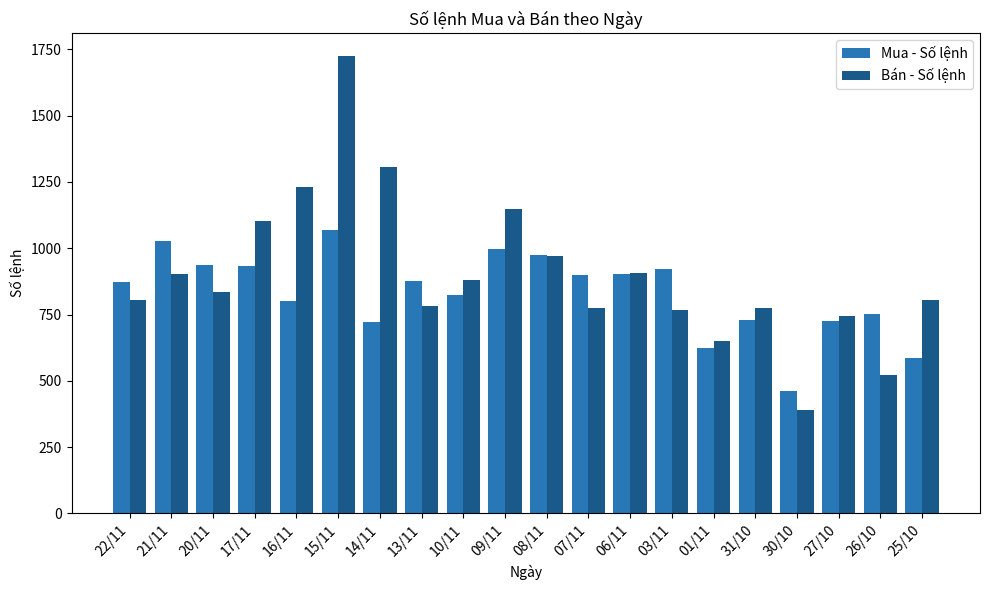

What position from the right is 06/11?

8